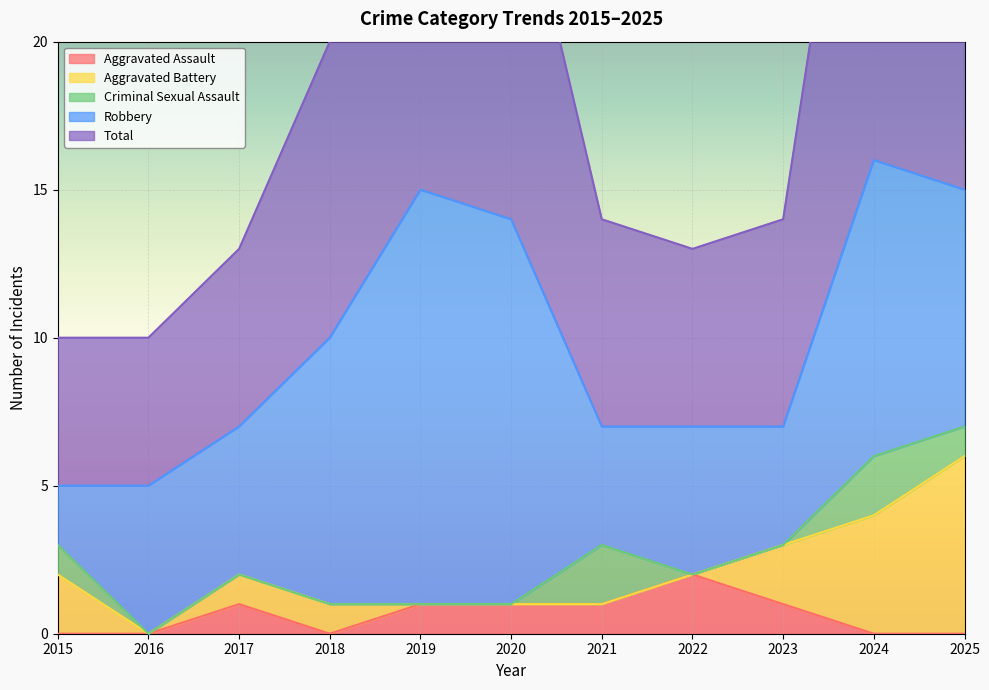

What is the sum of the Aggravated Assault values at 2019 and 2025?

1